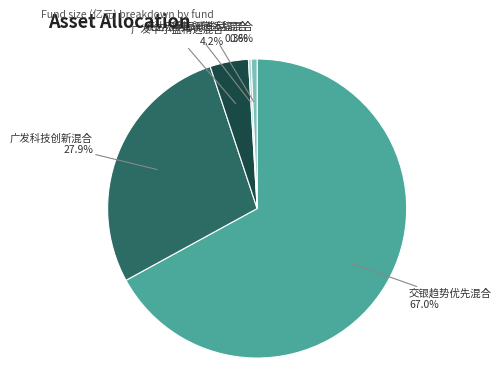

Do 泰达宏利品质生活混合 and 交银趋势优先混合 together represent more than half of the pie?

Yes